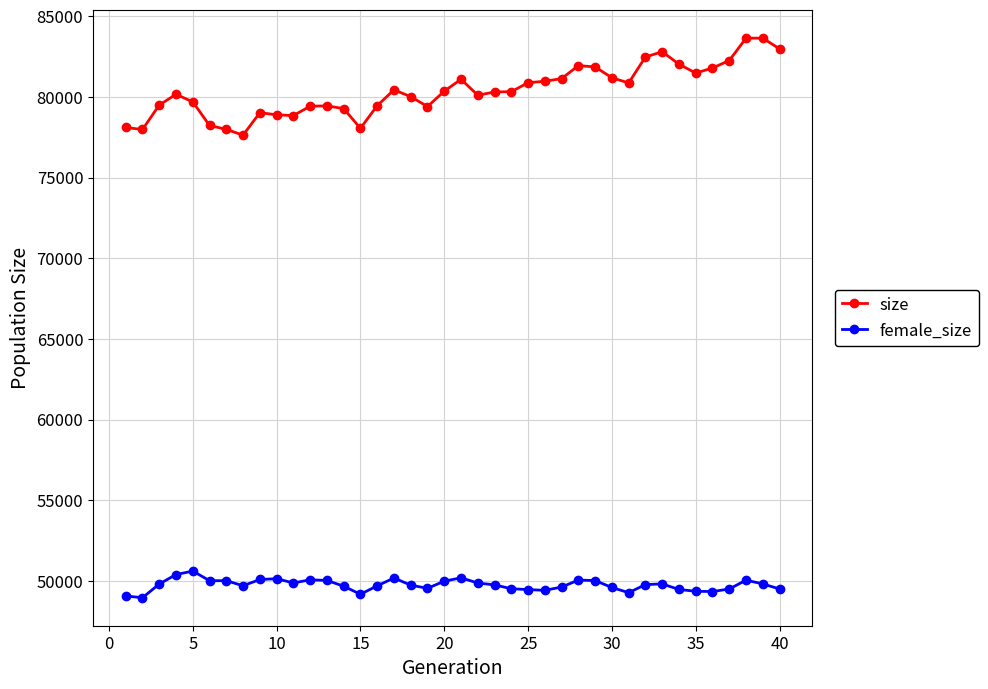

Which series has the largest total across all categories?

size